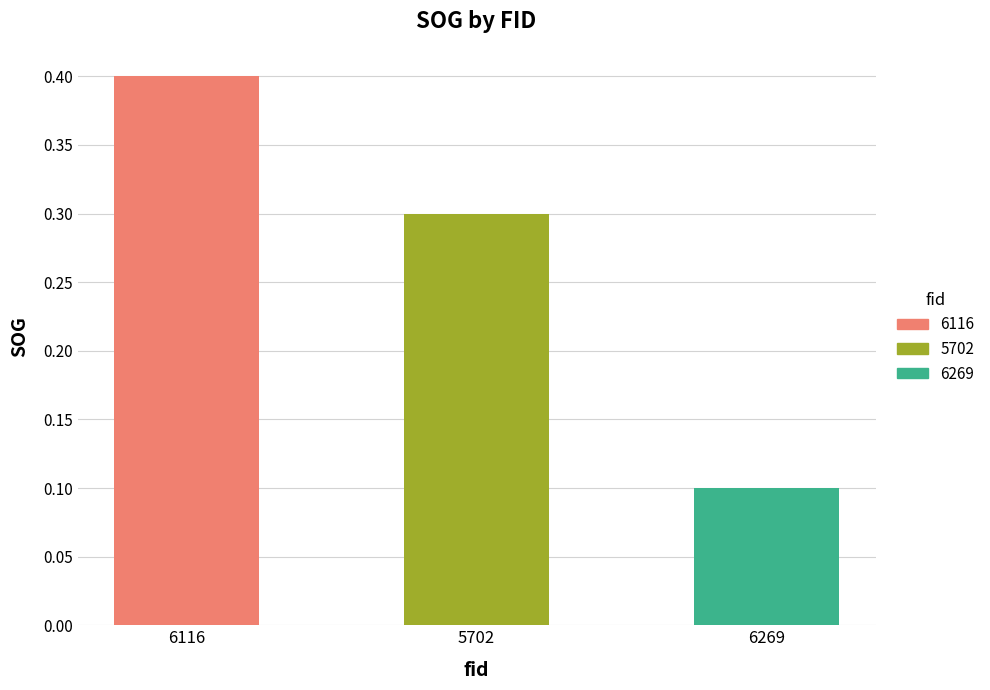

Count the number of categories in the chart.

3